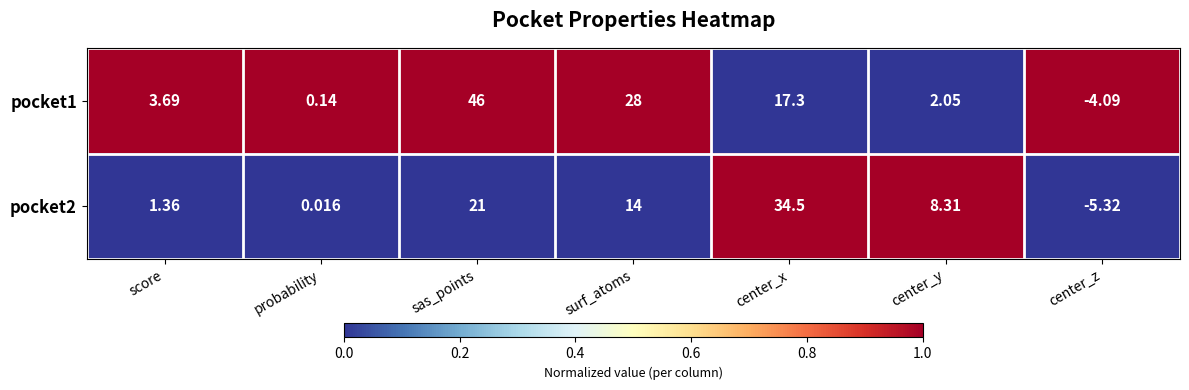

Is the value of pocket2 at center_z greater than the value of pocket1 at score?

No